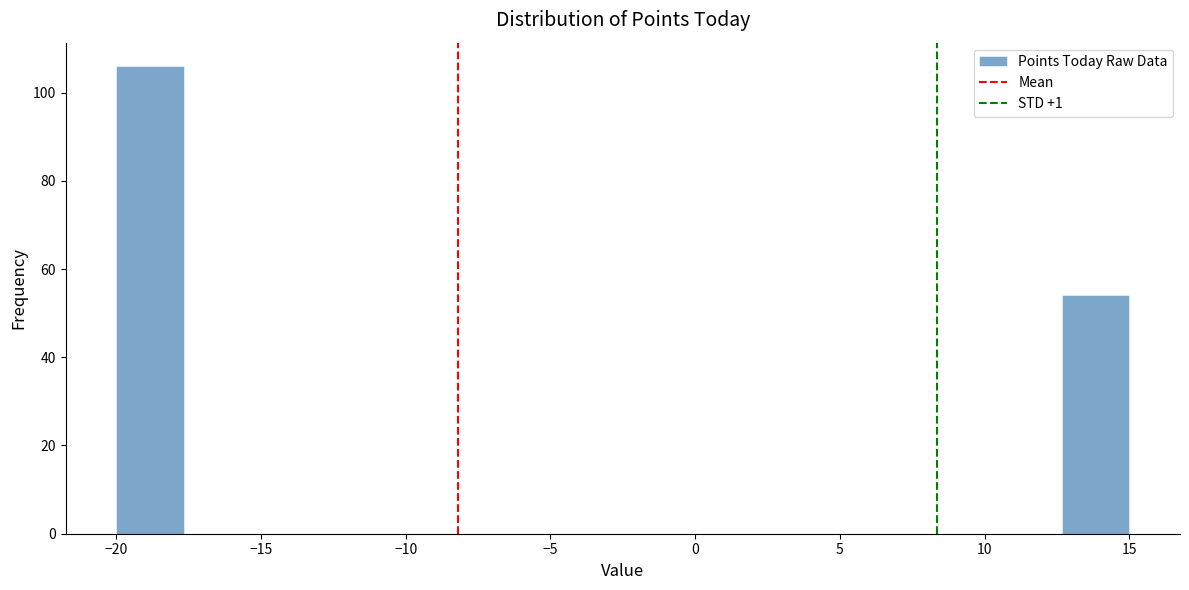

Reading left to right, list every bar in this chart as the range it spans on the x-axis followed by its height. Neither the bar edges nor the heights are printed on the chart, so give them approximately, as read against the axes.

-20.0 to -17.5: 106
-17.5 to -15.5: 0
-15.5 to -13.0: 0
-13.0 to -10.5: 0
-10.5 to -8.5: 0
-8.5 to -6.0: 0
-6.0 to -3.5: 0
-3.5 to -1.5: 0
-1.5 to 1.0: 0
1.0 to 3.5: 0
3.5 to 5.5: 0
5.5 to 8.0: 0
8.0 to 10.5: 0
10.5 to 12.5: 0
12.5 to 15.0: 54